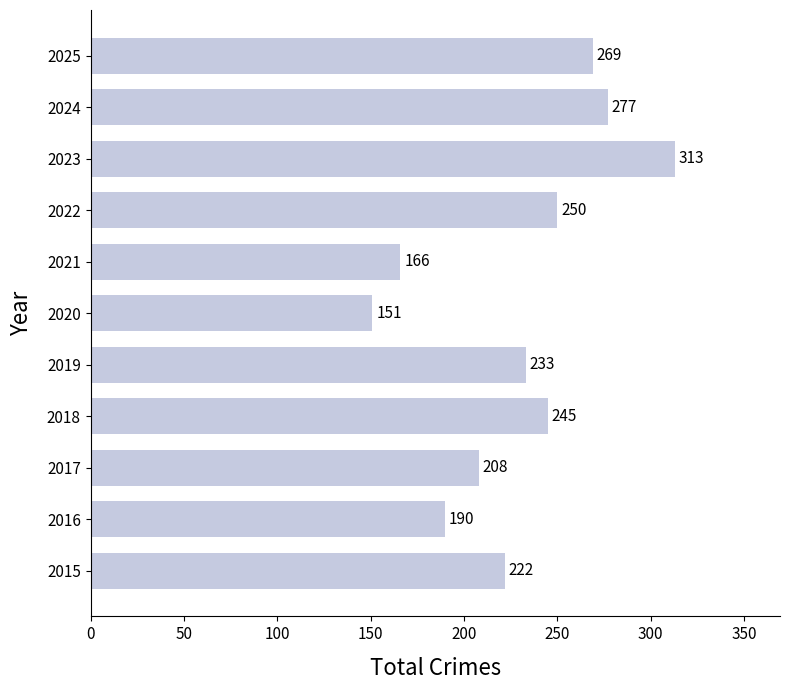

Reading bottom to top, what are all the values shown in this chart?

2015=222	2016=190	2017=208	2018=245	2019=233	2020=151	2021=166	2022=250	2023=313	2024=277	2025=269